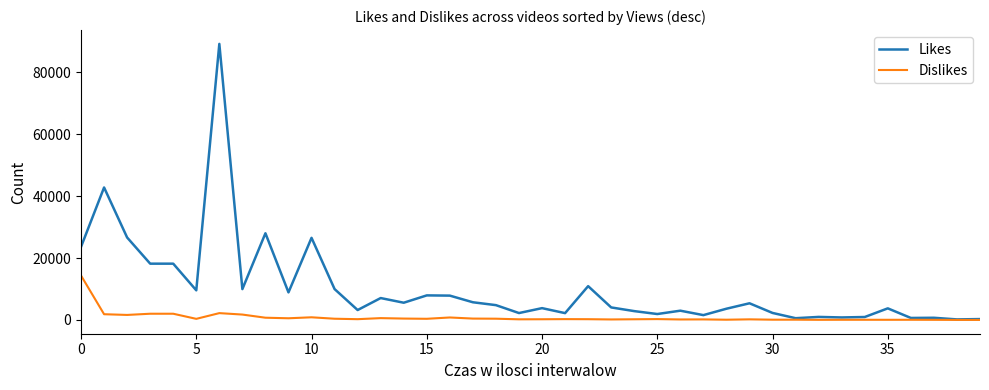

Rank the series by their maximum value, from lowest to highest.

Dislikes, Likes